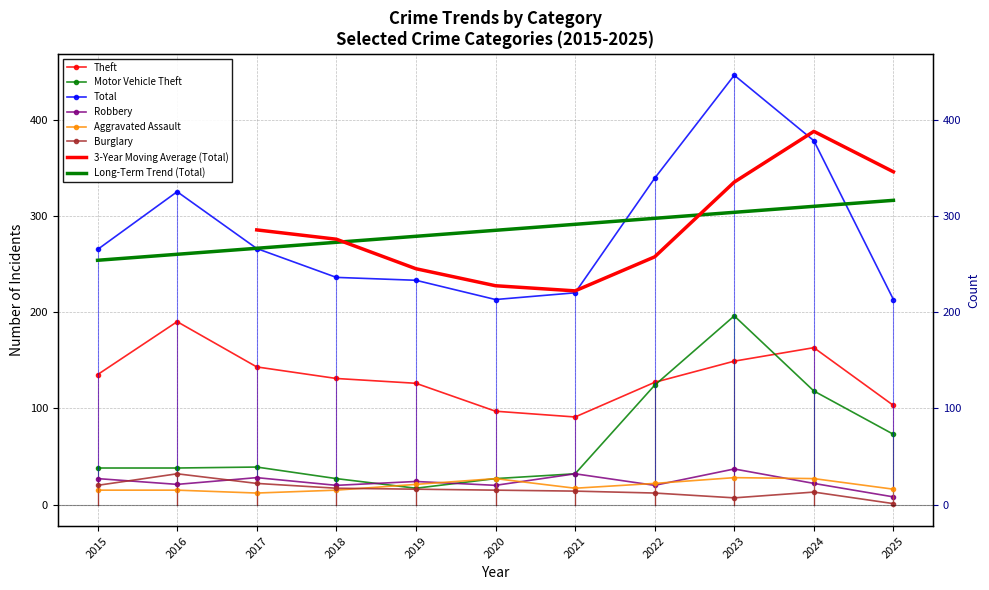

What is the sum of all Aggravated Assault values?

215